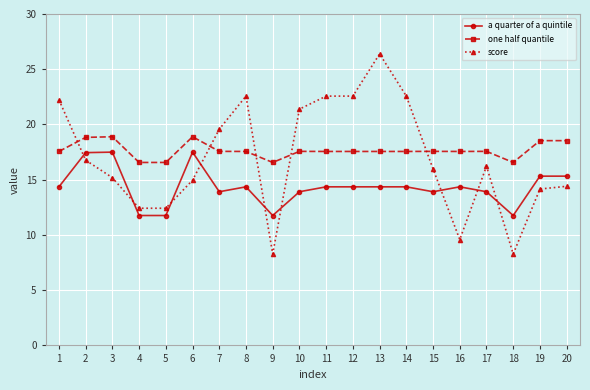

Between which two adjacent categories do one half quantile and score first intersect?

1 and 2